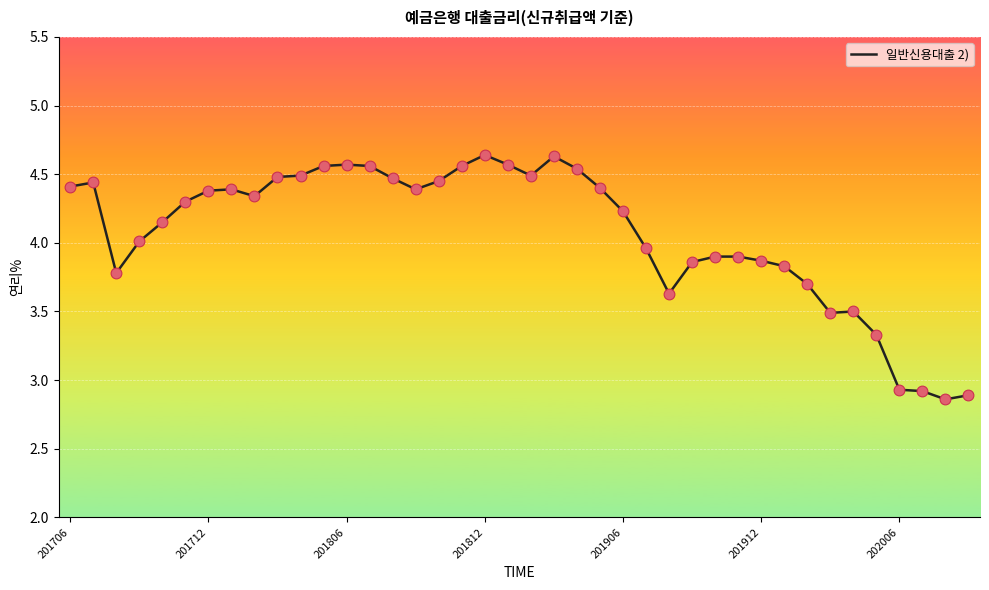

What is the difference between the maximum and minimum values?

1.8